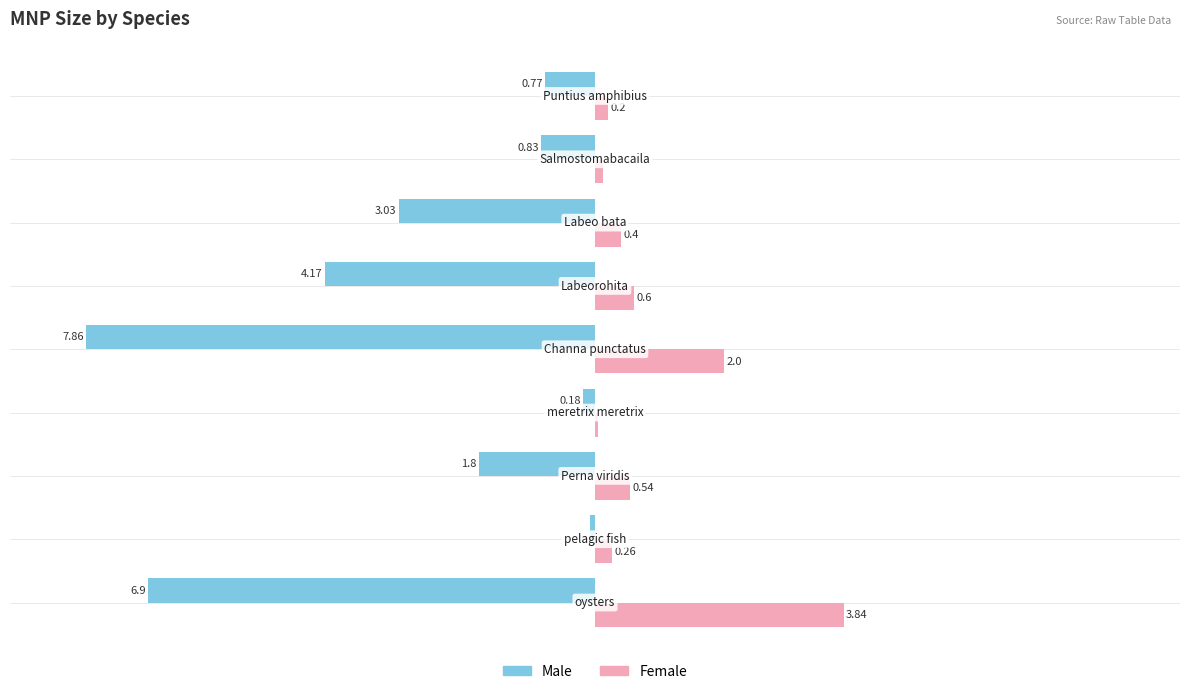

What are all the series names shown in the legend?

Male, Female